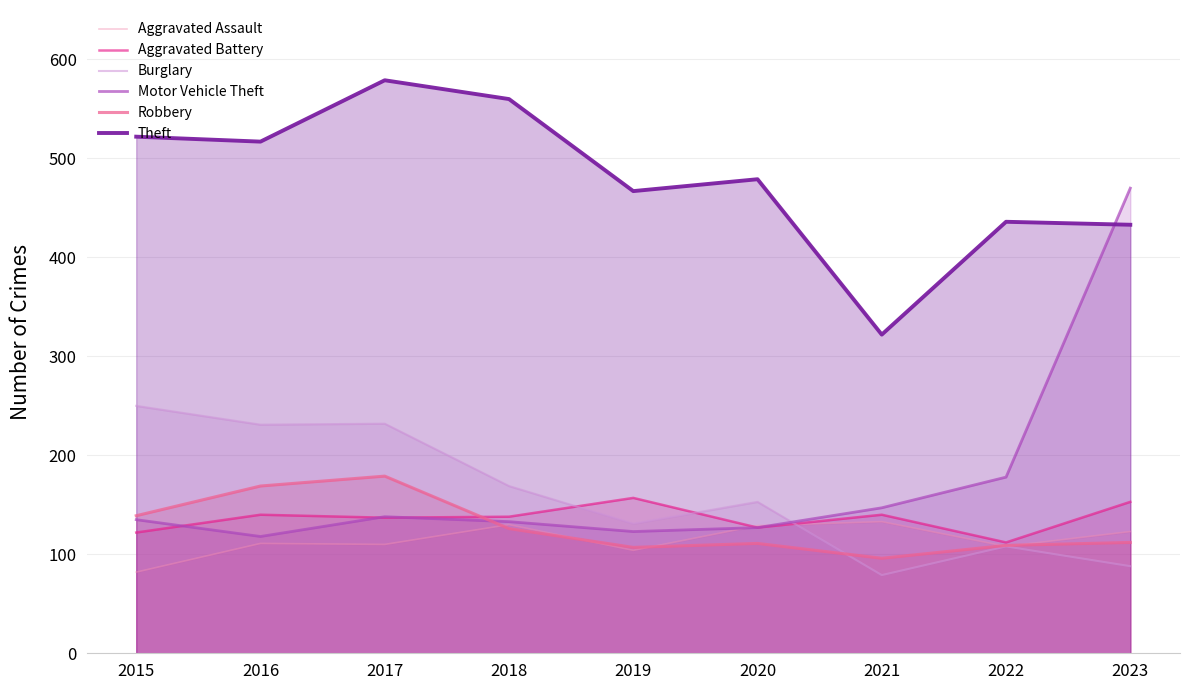

Where do Robbery and Burglary first cross each other?

2020 and 2021